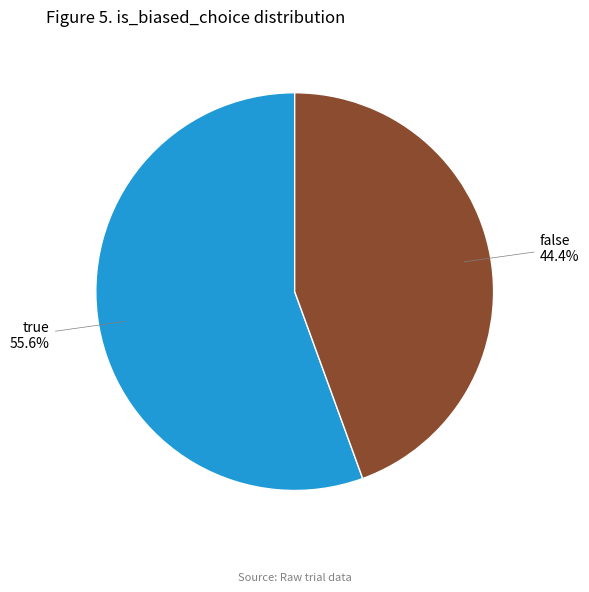

Combined, do false and true account for over 50%?

Yes